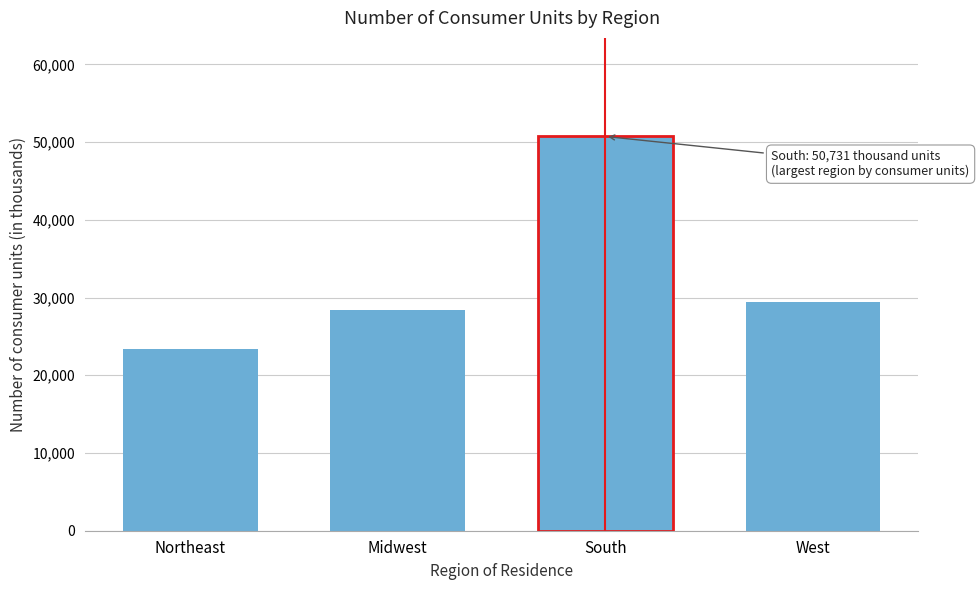

Reading right to left, list all the values displayed in this chart.

29366	50731	28338	23337